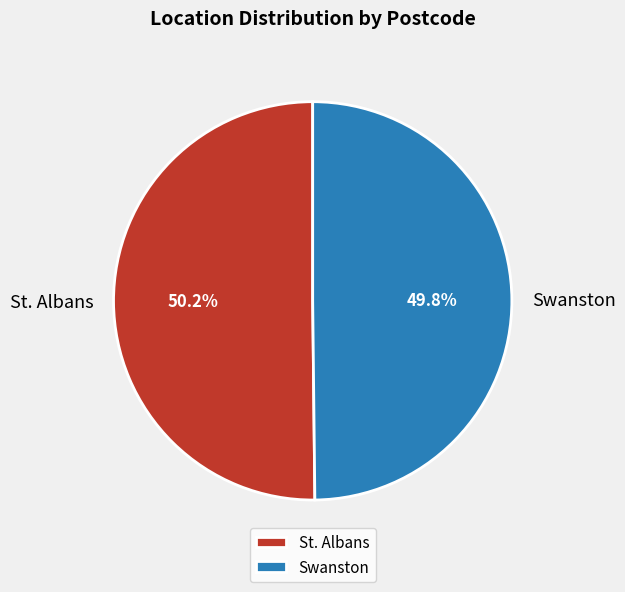

True or false: Swanston accounts for 50% of the total.

True